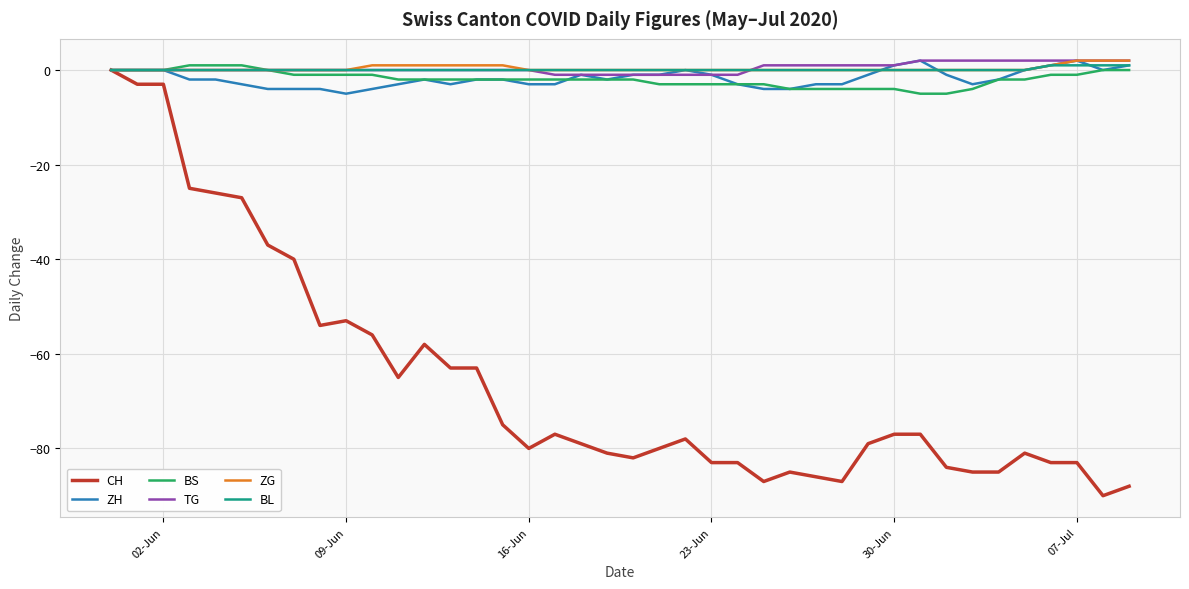

Which series has the largest range (max minus min)?

CH